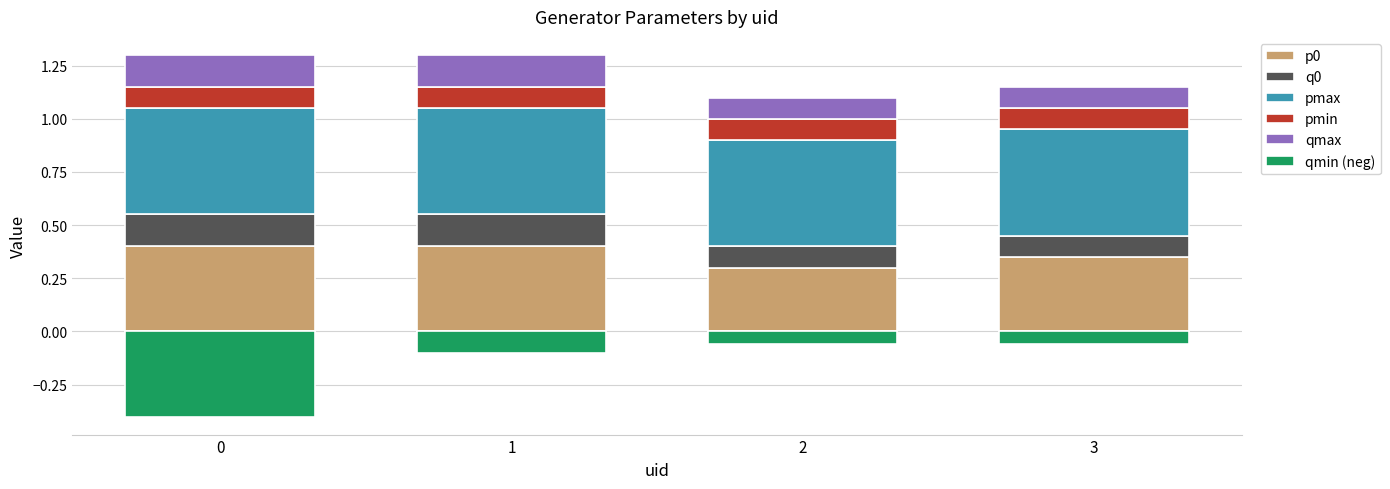

What is the value of the p0 bar at the 2nd from the left?

0.4